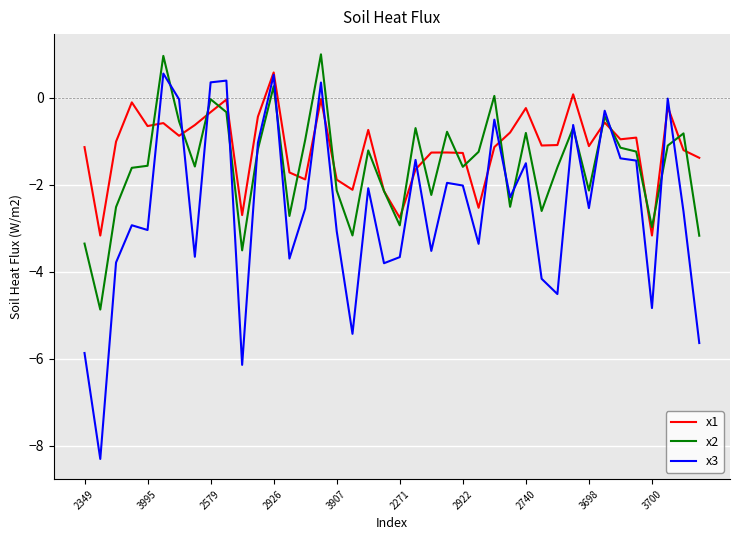

Which series has the widest spread of values?

x3